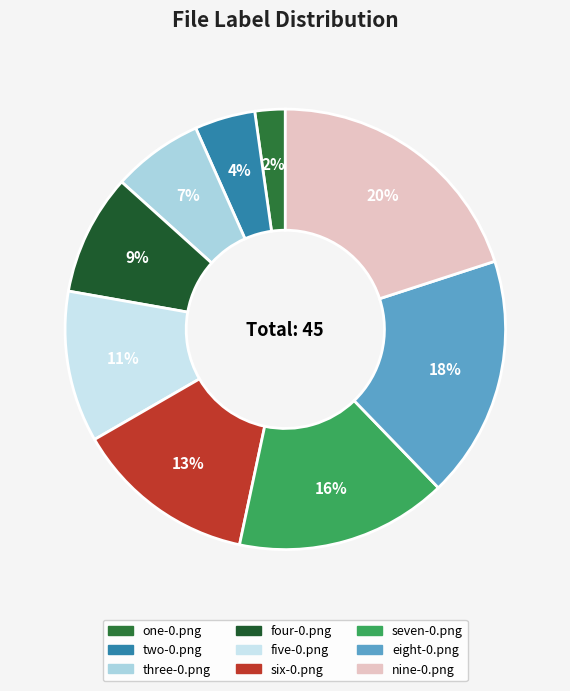

Which slice is the largest?

nine-0.png